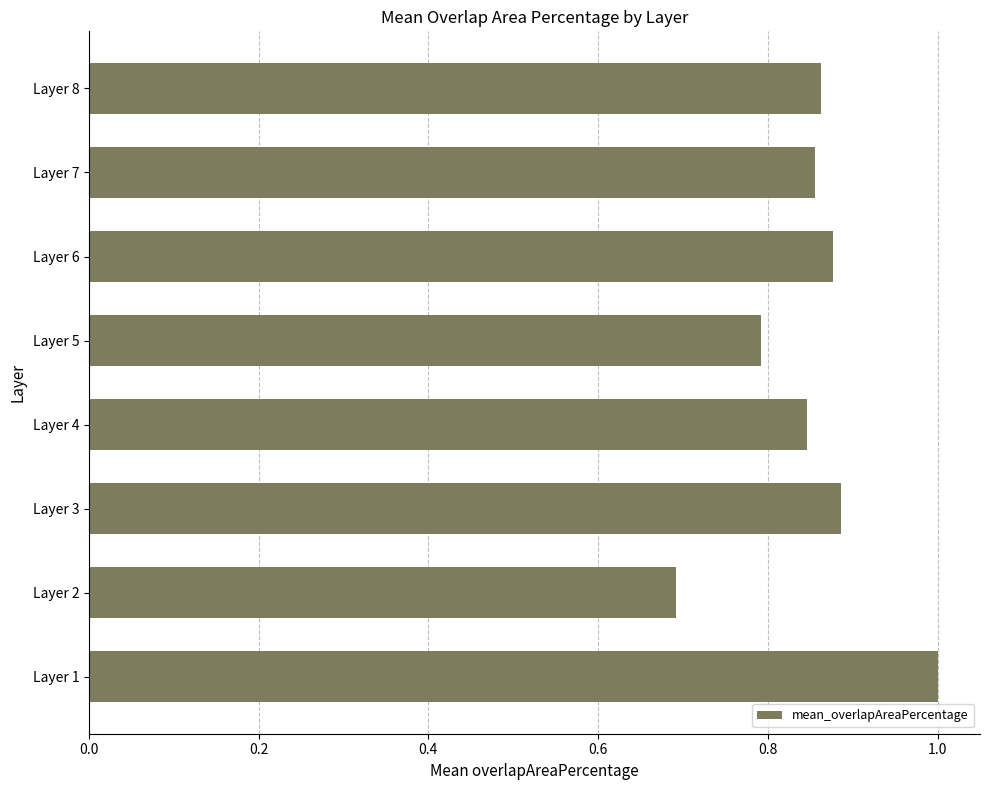

The chart shows a value of 0.3 at Layer 6. True or false?

False